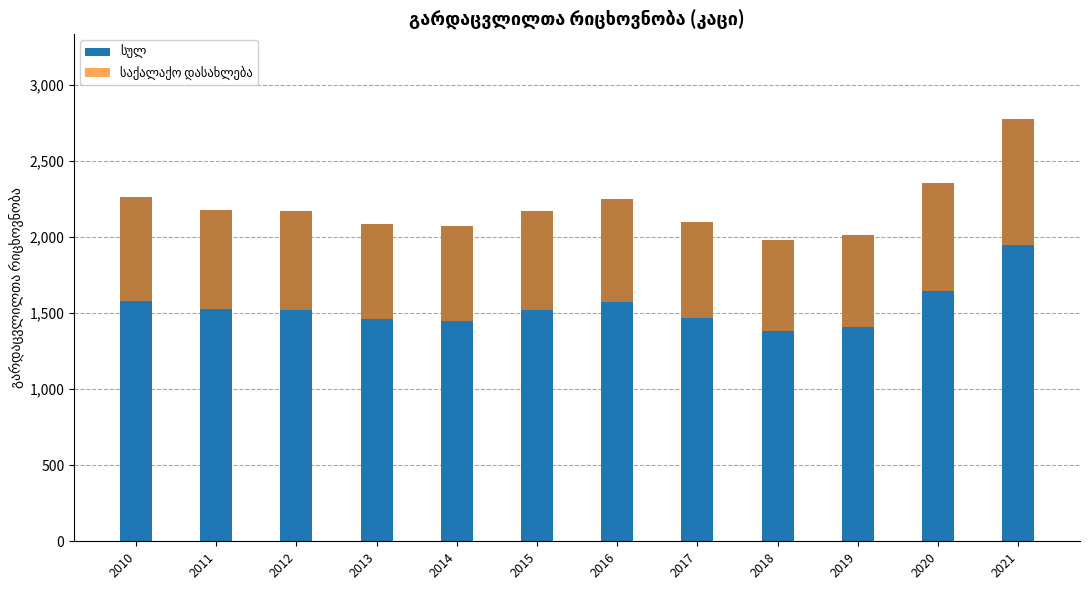

Between 2012 and 2021, which series saw the biggest shift?

სულ